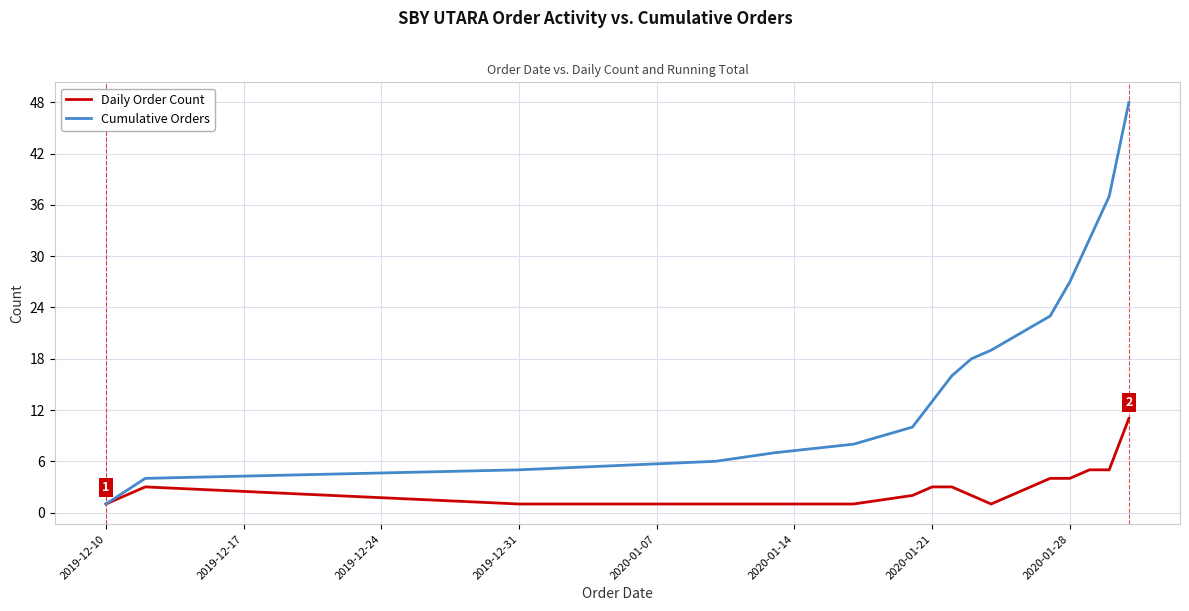

At how many categories does at least one series exceed 22?

5